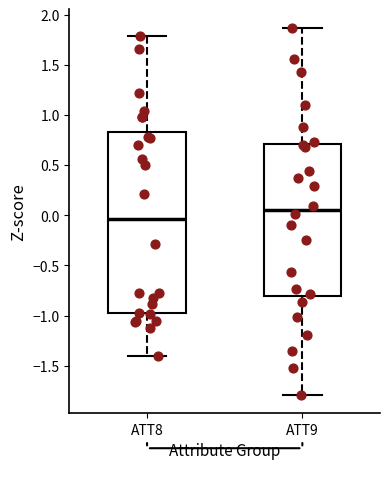

Reading left to right, read every box against the y-axis: the position of its median line, the range the box covers, and the ends of its whiskers. The values are not printed on the chart, so give them approximately, as read against the axis.

ATT8: median -0.05, box -0.95 to 0.85, whiskers -1.40 to 1.80
ATT9: median 0.05, box -0.80 to 0.70, whiskers -1.80 to 1.85